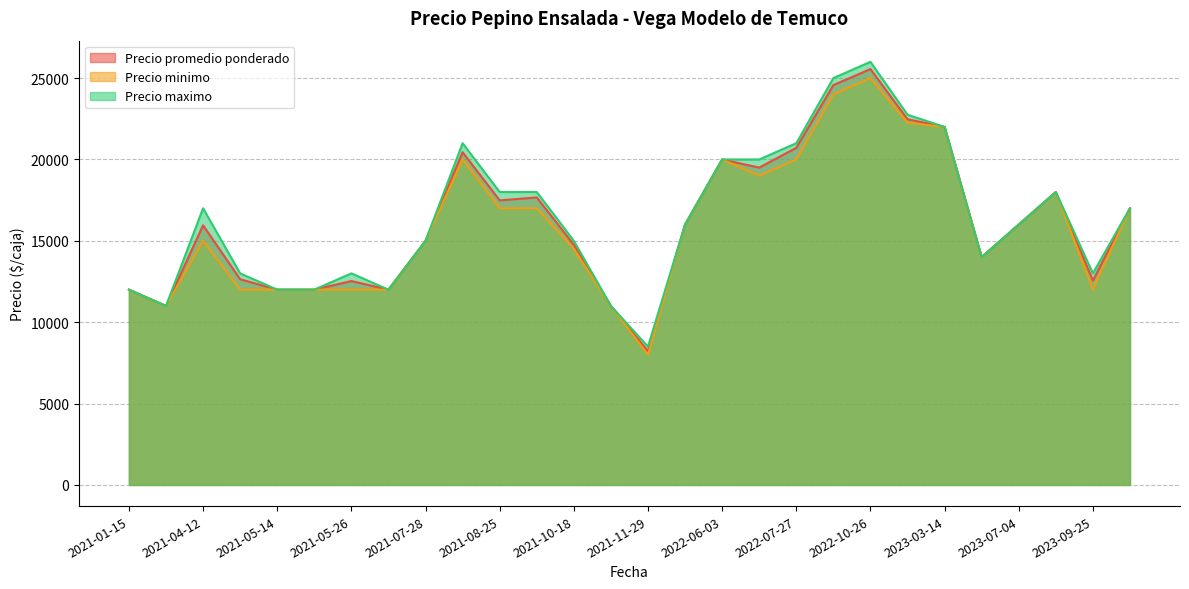

At which category does the chart reach its minimum across all series?

2021-11-29